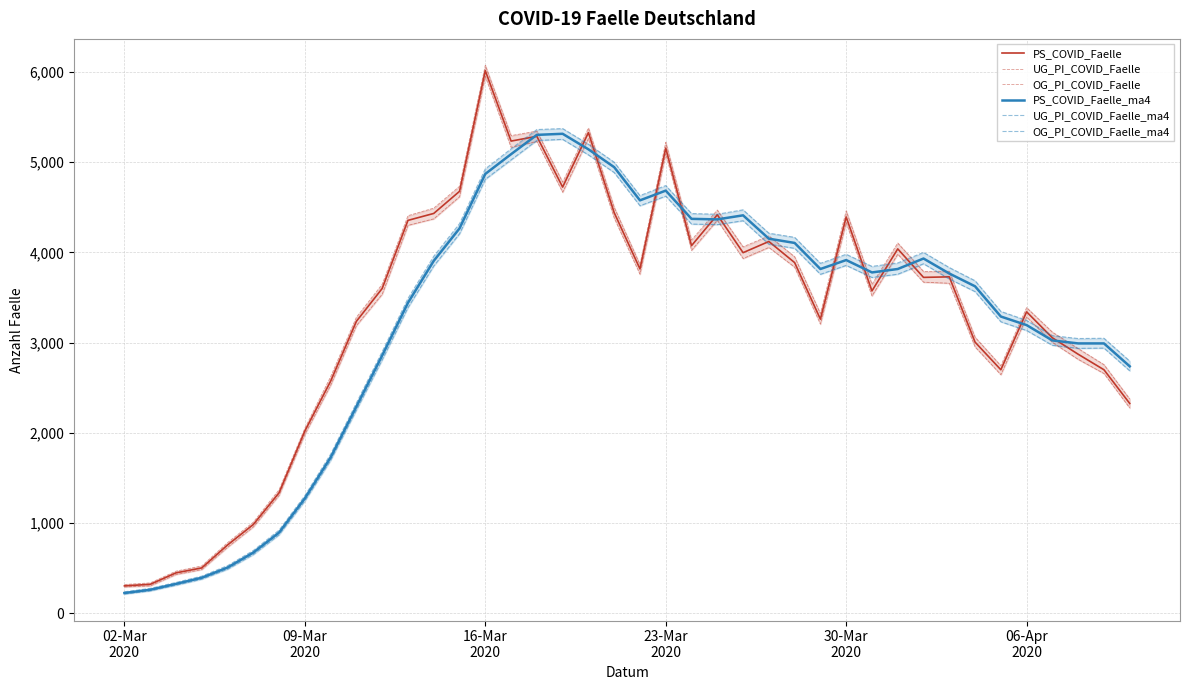

What is the difference between the second highest and minimum values in the OG_PI_COVID_Faelle series?

5061